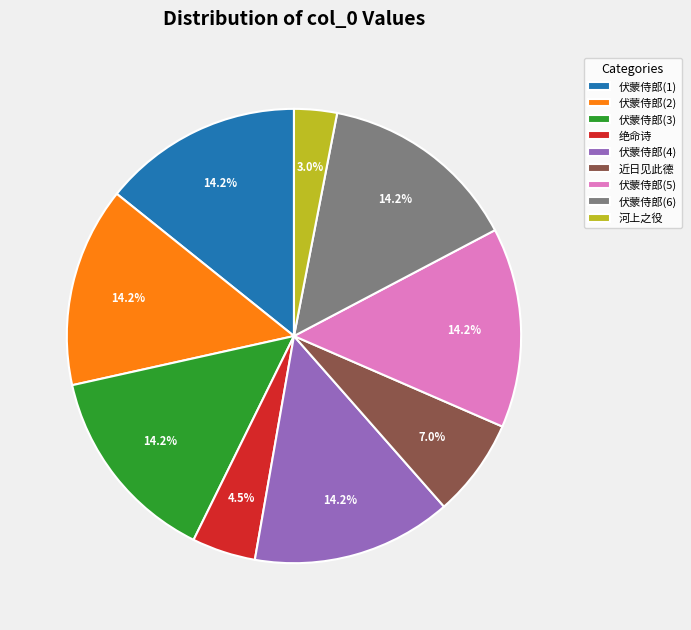

What is the ratio of the value at 伏蒙侍郎(3) to the value at 伏蒙侍郎(1)?

1.0